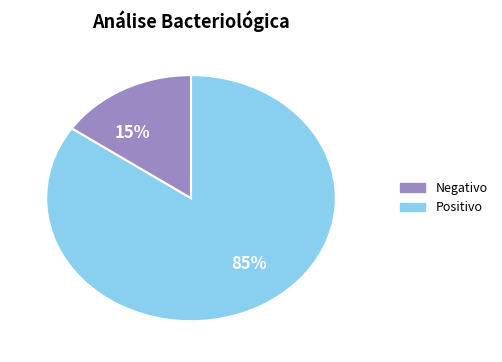

To the nearest percent, what is the average slice percentage?

50%